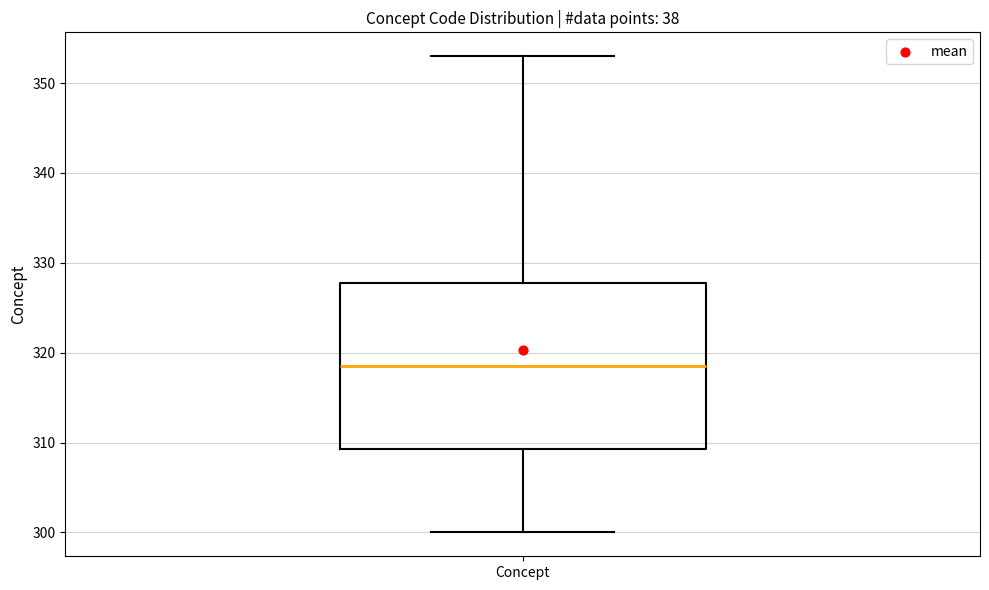

Transcribe this box plot: give where the median line is, the range the box spans, and where the two whiskers end, as read against the y-axis. The values are not printed on the chart, so give them approximately, as read against the axis.

median 319, box 309 to 328, whiskers 300 to 353